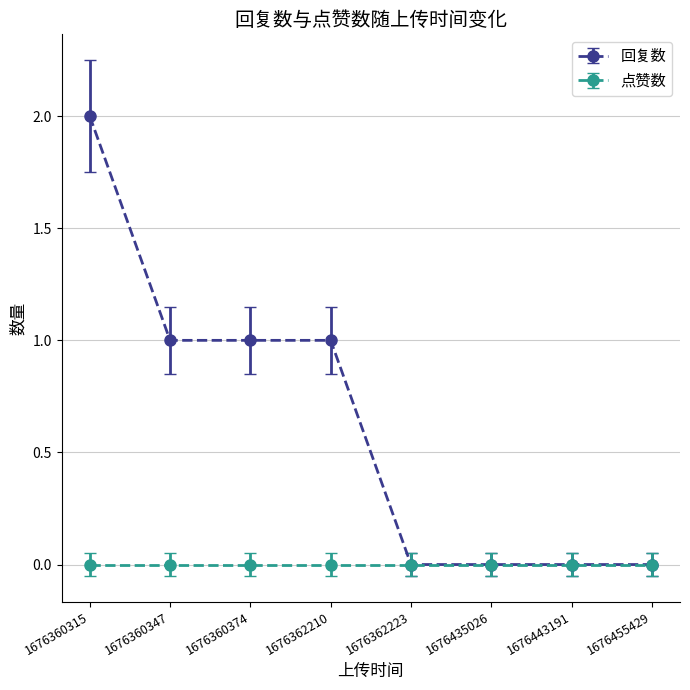

Is it true that 回复数 equals -1 at 1676362223?

False